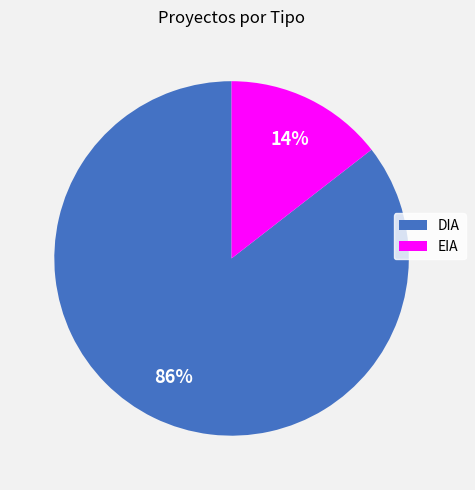

What is the majority slice?

DIA